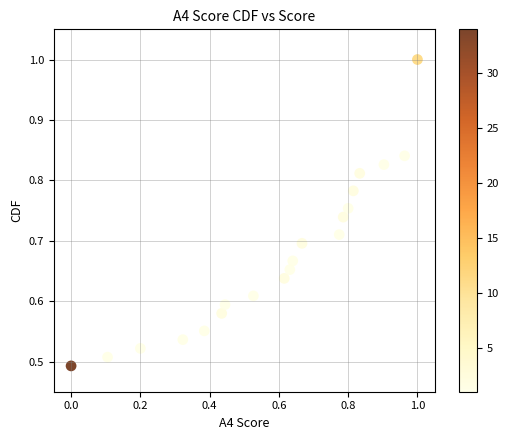

What is the range of X values (max minus min)?

1.0